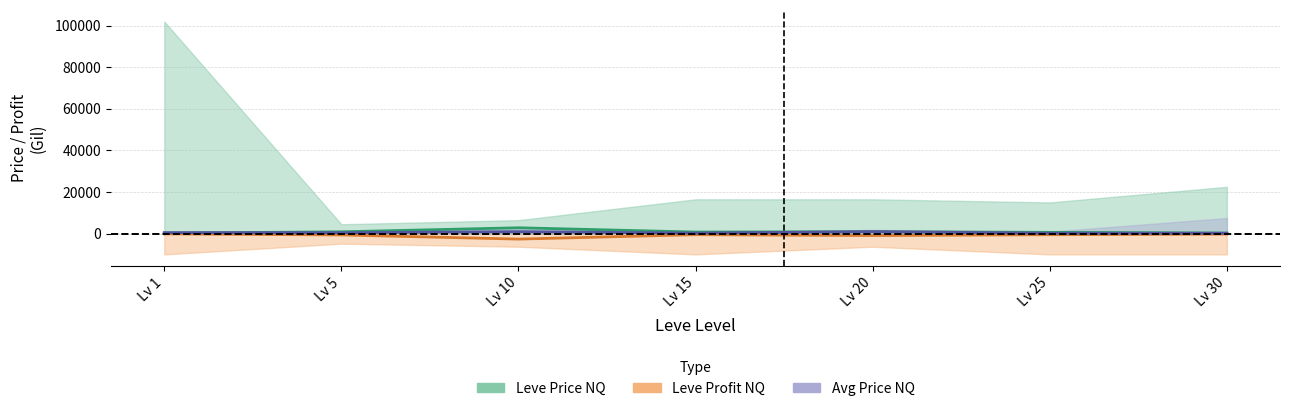

At which category is the sum across all series the highest?

Lv 10